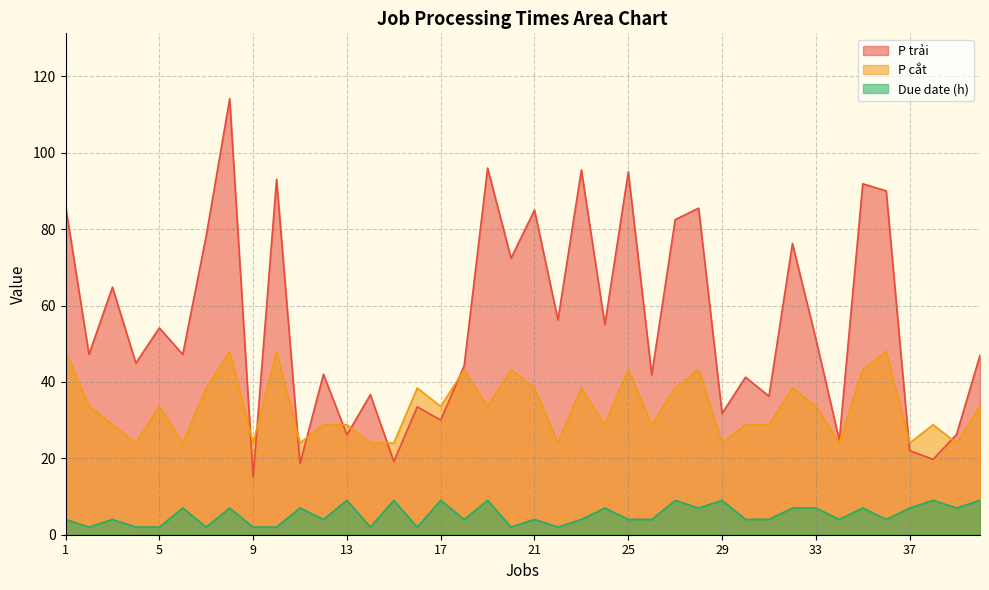

True or false: P trải has more than 0 interior local peaks.

True